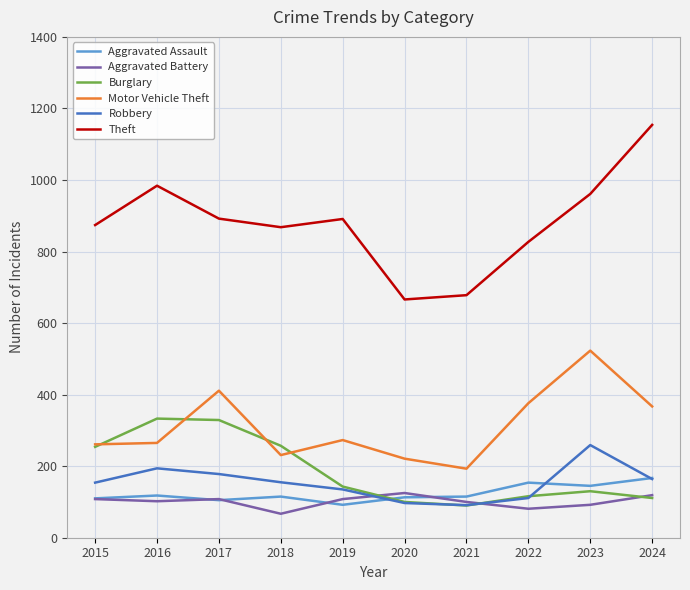

Does the chart display data point markers on the line(s)?

No